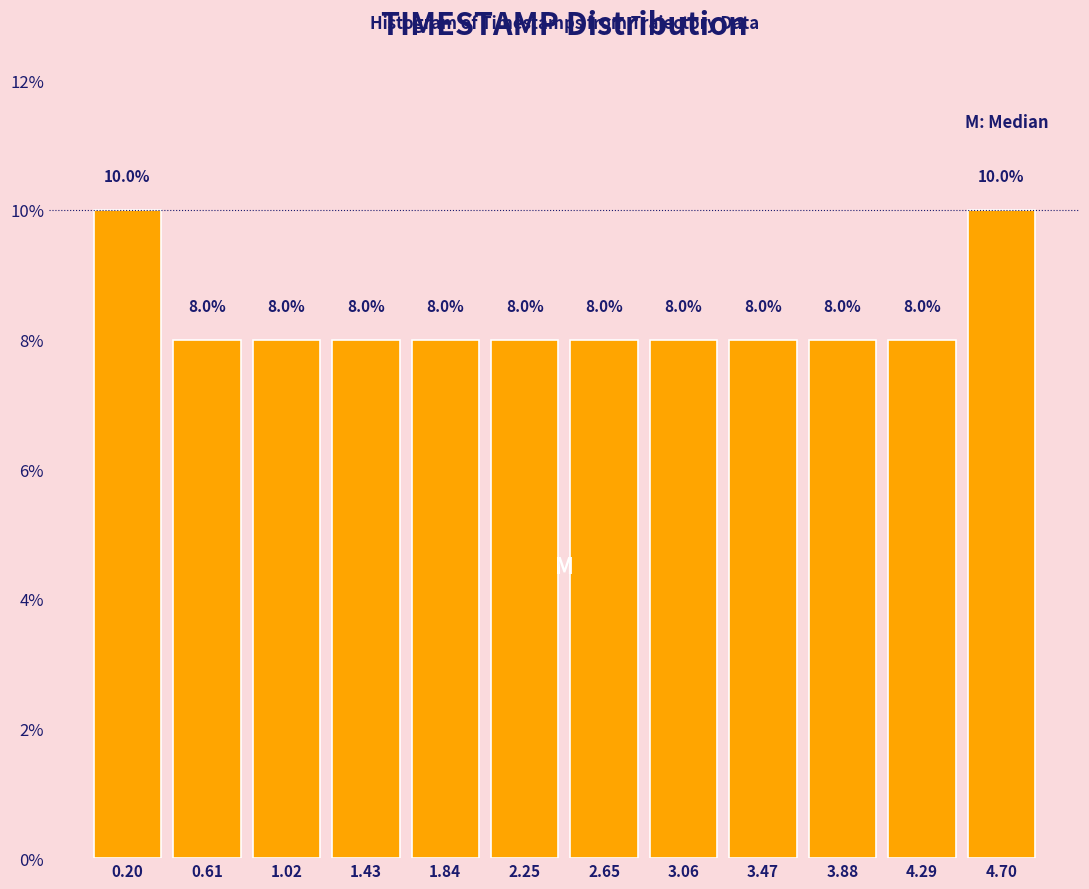

Reading left to right, list every bar in this chart as the range it spans on the x-axis followed by its height. The bar edges are not printed on the chart, so give them approximately, as read against the axis.

0.00 to 0.40: 10.0
0.40 to 0.80: 8.0
0.80 to 1.25: 8.0
1.25 to 1.65: 8.0
1.65 to 2.05: 8.0
2.05 to 2.45: 8.0
2.45 to 2.85: 8.0
2.85 to 3.25: 8.0
3.25 to 3.70: 8.0
3.70 to 4.10: 8.0
4.10 to 4.50: 8.0
4.50 to 4.90: 10.0